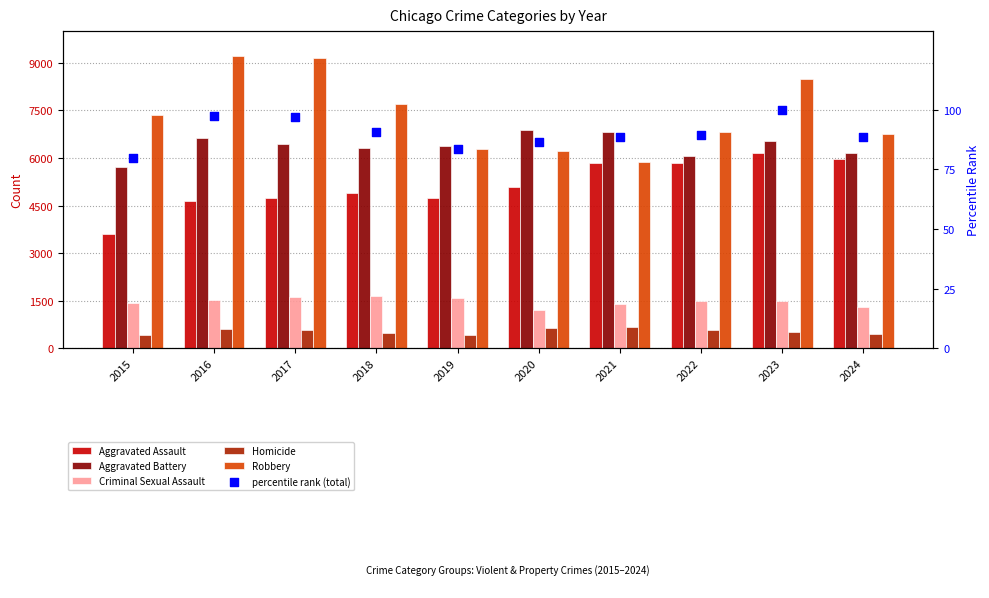

At how many categories does at least one series exceed 8990?

2